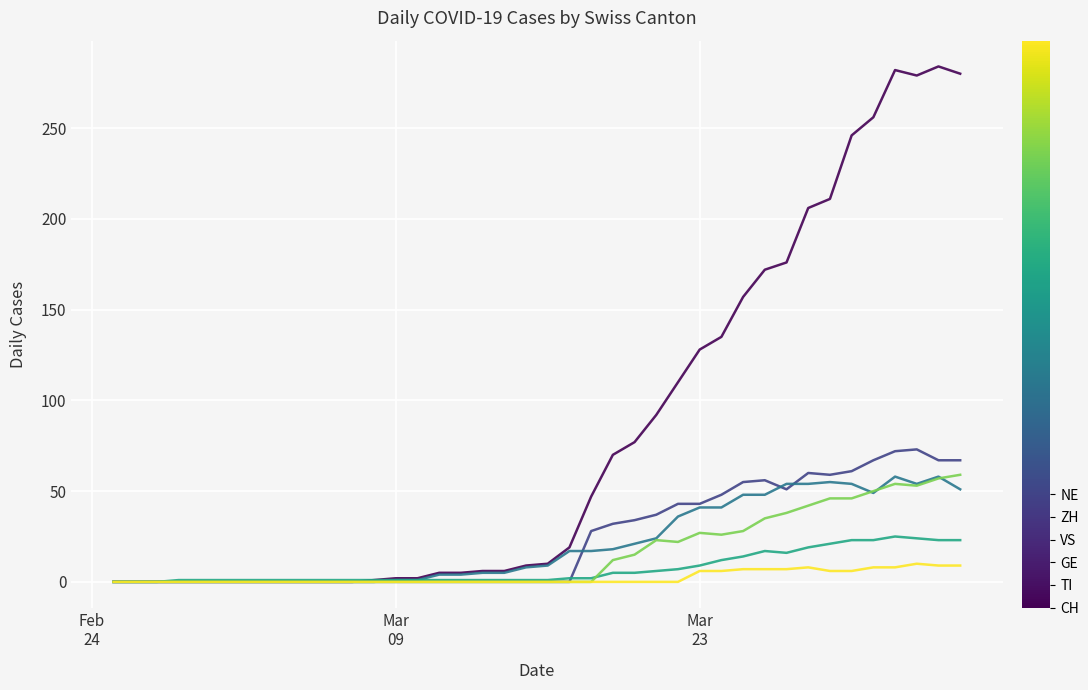

What is the greatest value displayed?

284